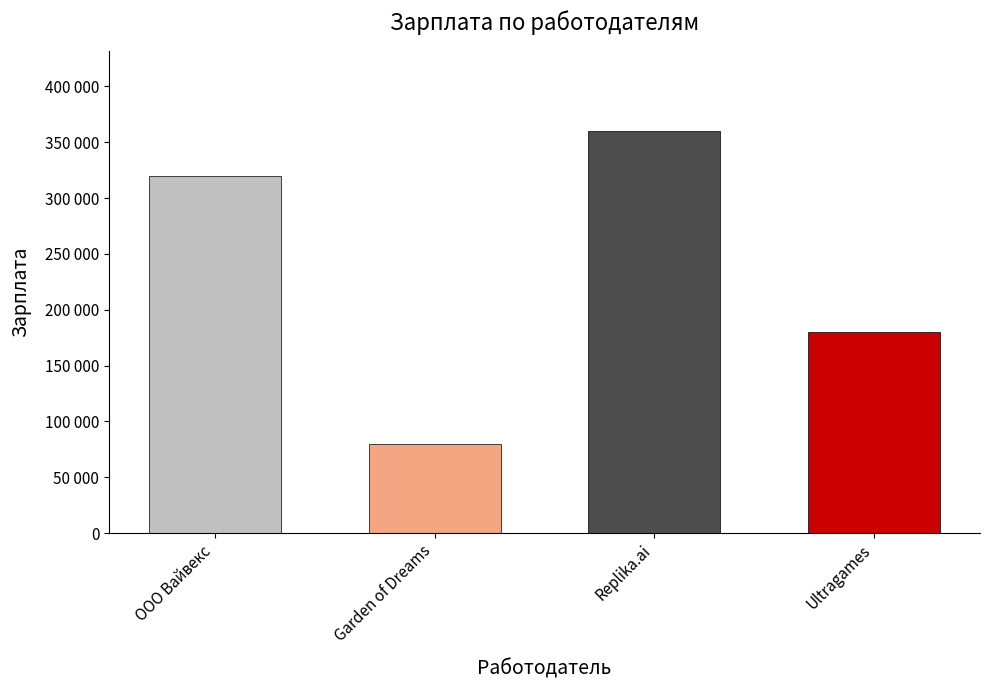

Which label corresponds to the largest value in the chart?

Replika.ai